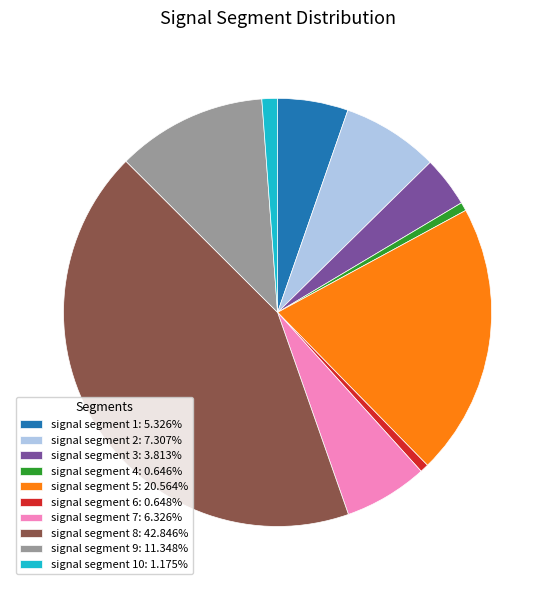

Do signal segment 6: 0.648% and signal segment 7: 6.326% together represent more than half of the pie?

No